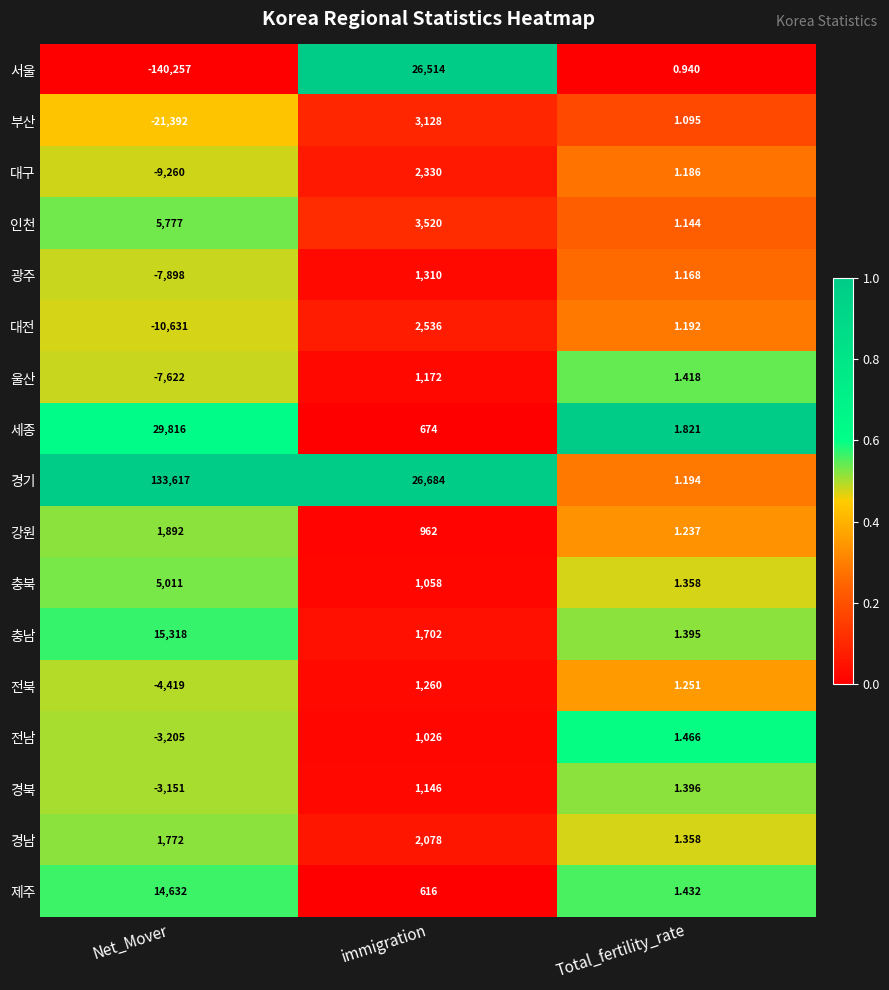

At which category is the sum across all series the highest?

immigration